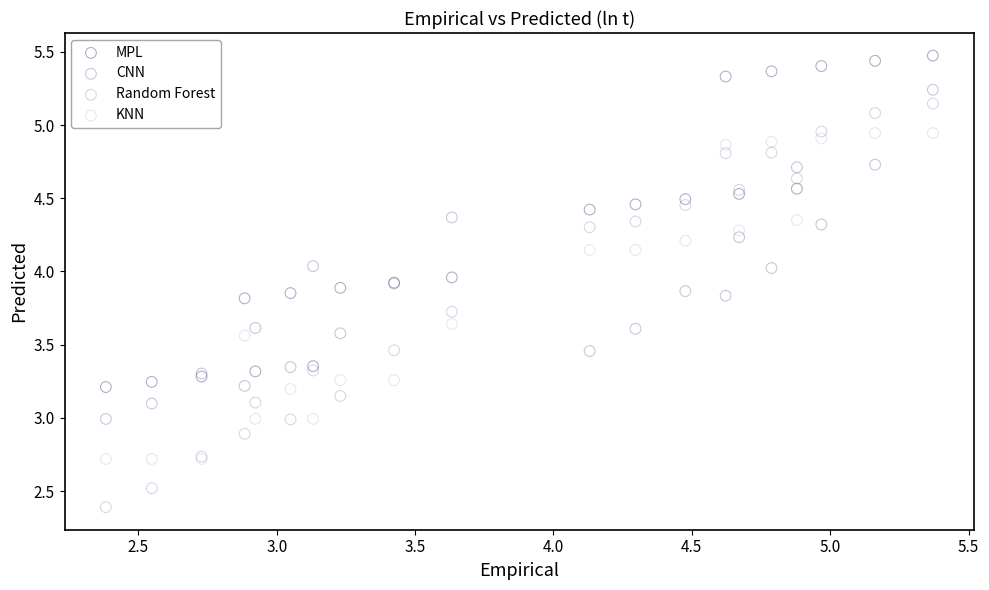

What is the X range (max minus min) for the scatter plot?

3.0